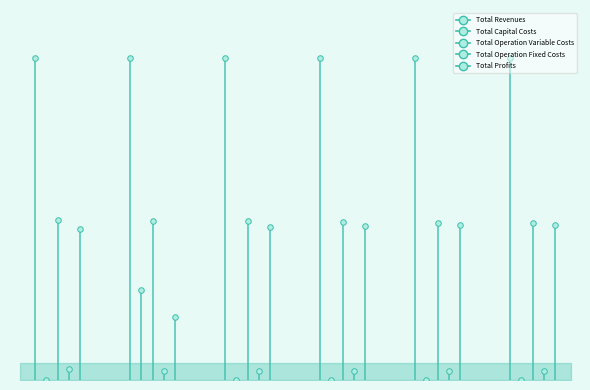

What is the value of the Total Operation Fixed Costs point at the 2nd from the left?

33627.6